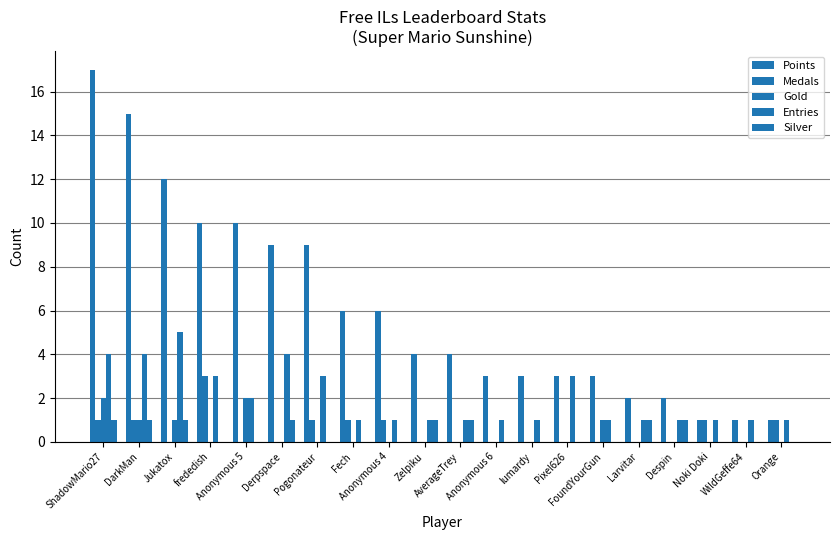

Count the number of data series in this chart.

5